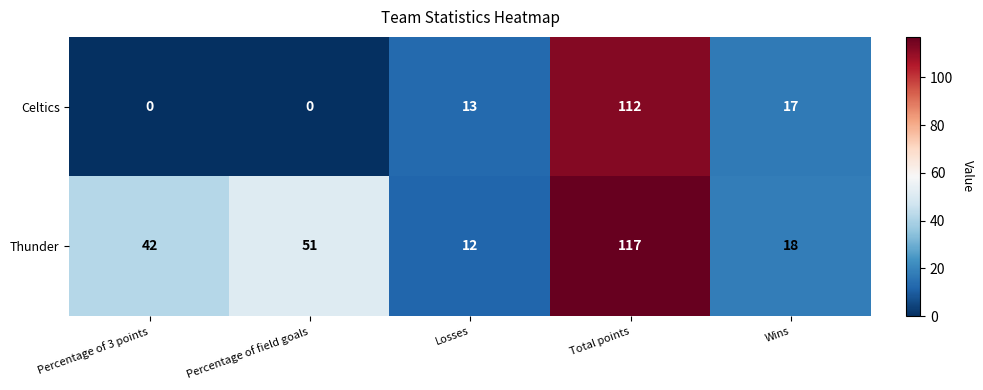

Which series has the widest spread of values?

Celtics